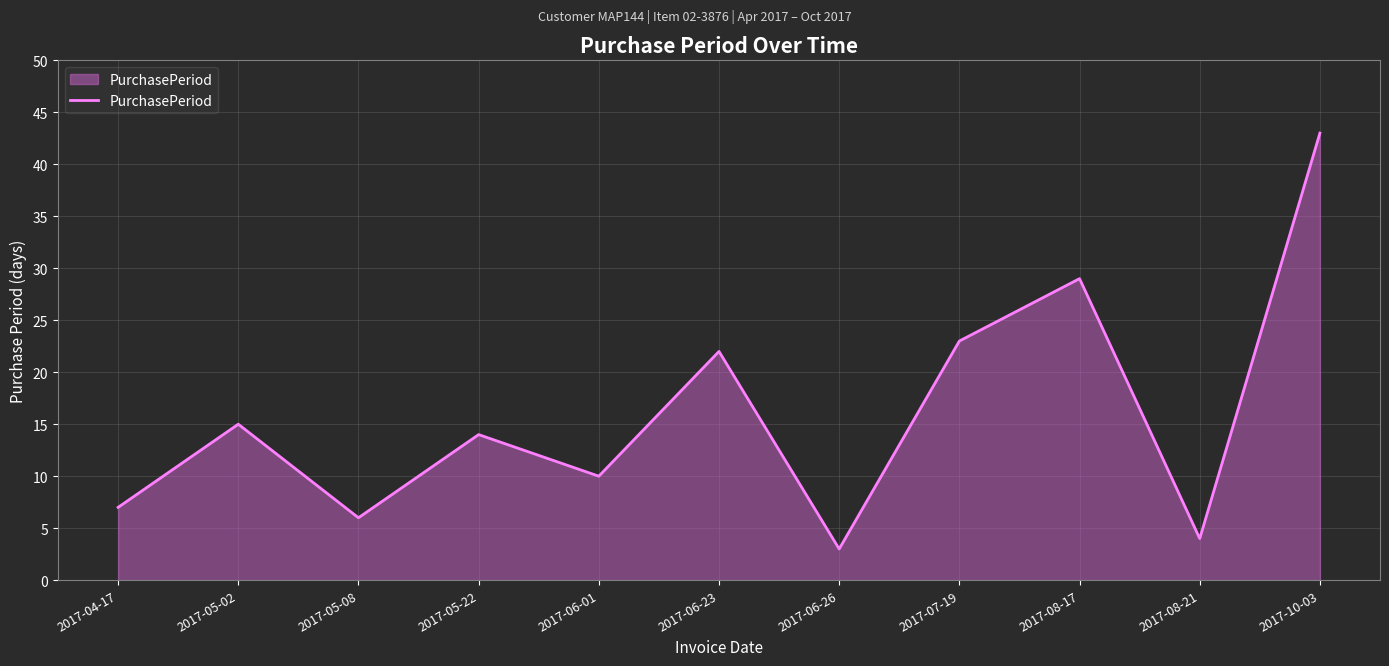

What is the minimum value shown in the chart?

3